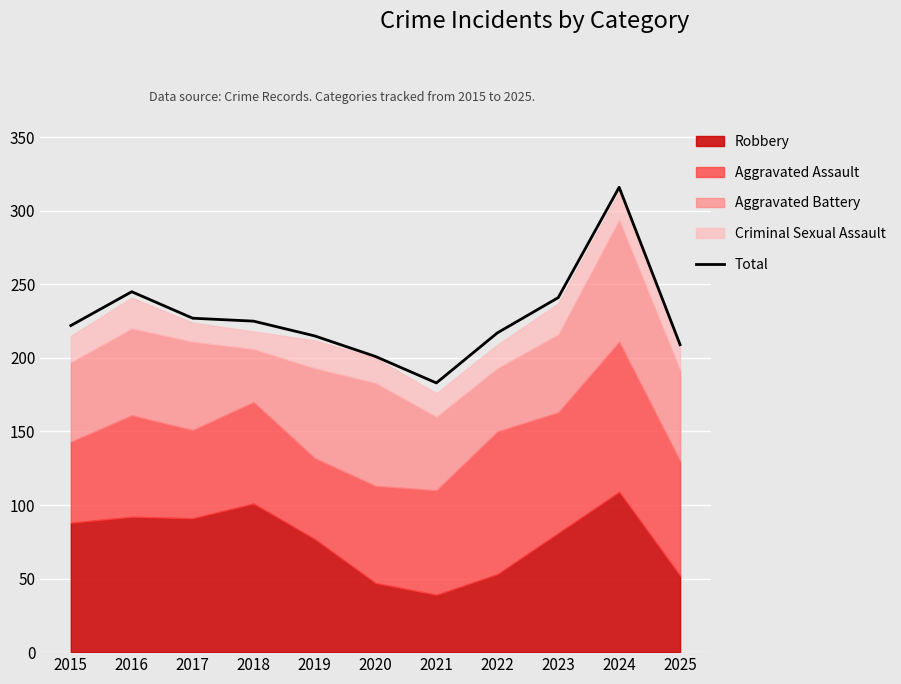

What is the sum of the values at 2017 and 2018?

452